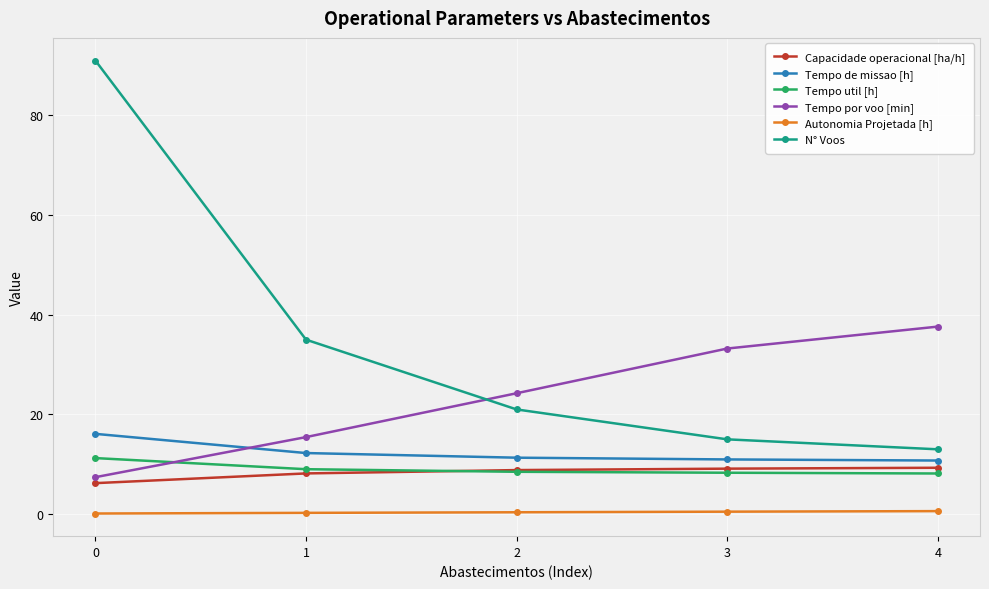

The Tempo de missao [h] series shows 15.1 at 2. True or false?

False